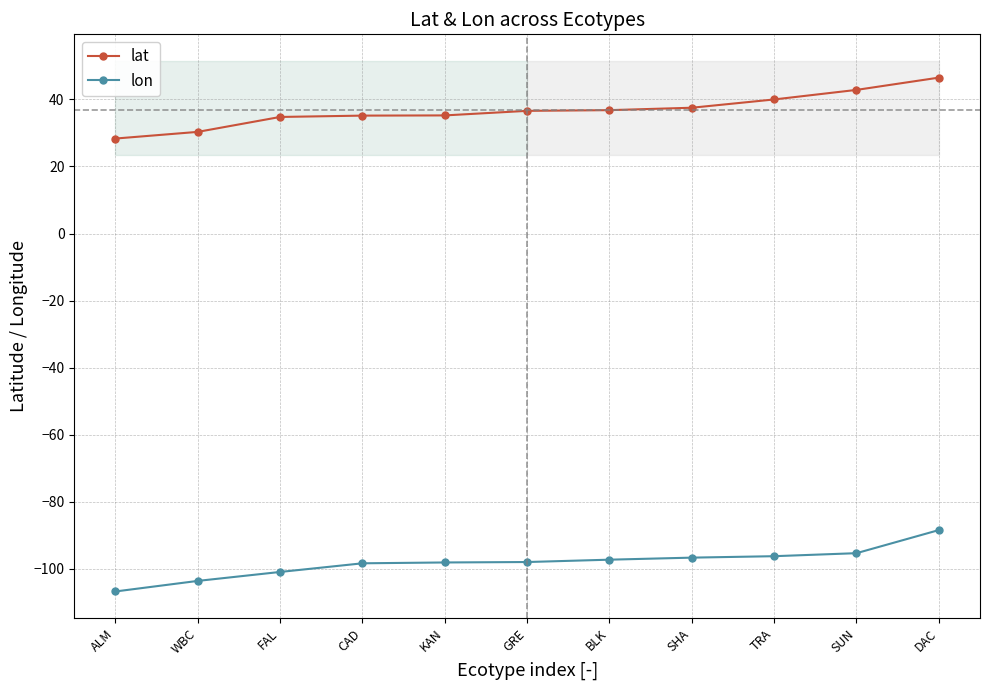

What is the label of the 1st point from the right?

DAC